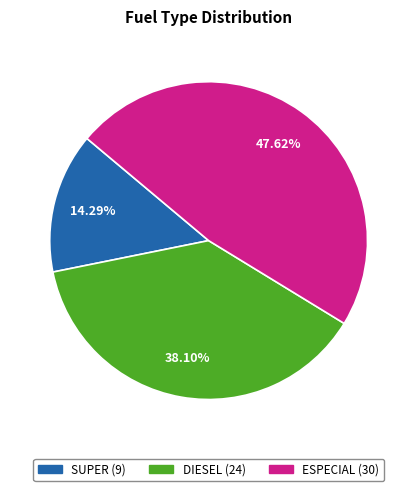

To the nearest percent, what percentage of the pie is ESPECIAL?

48%